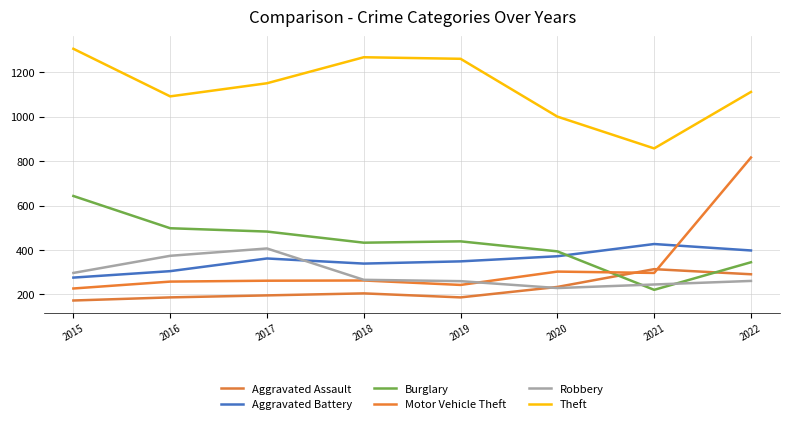

Does the chart have visible grid lines?

Yes